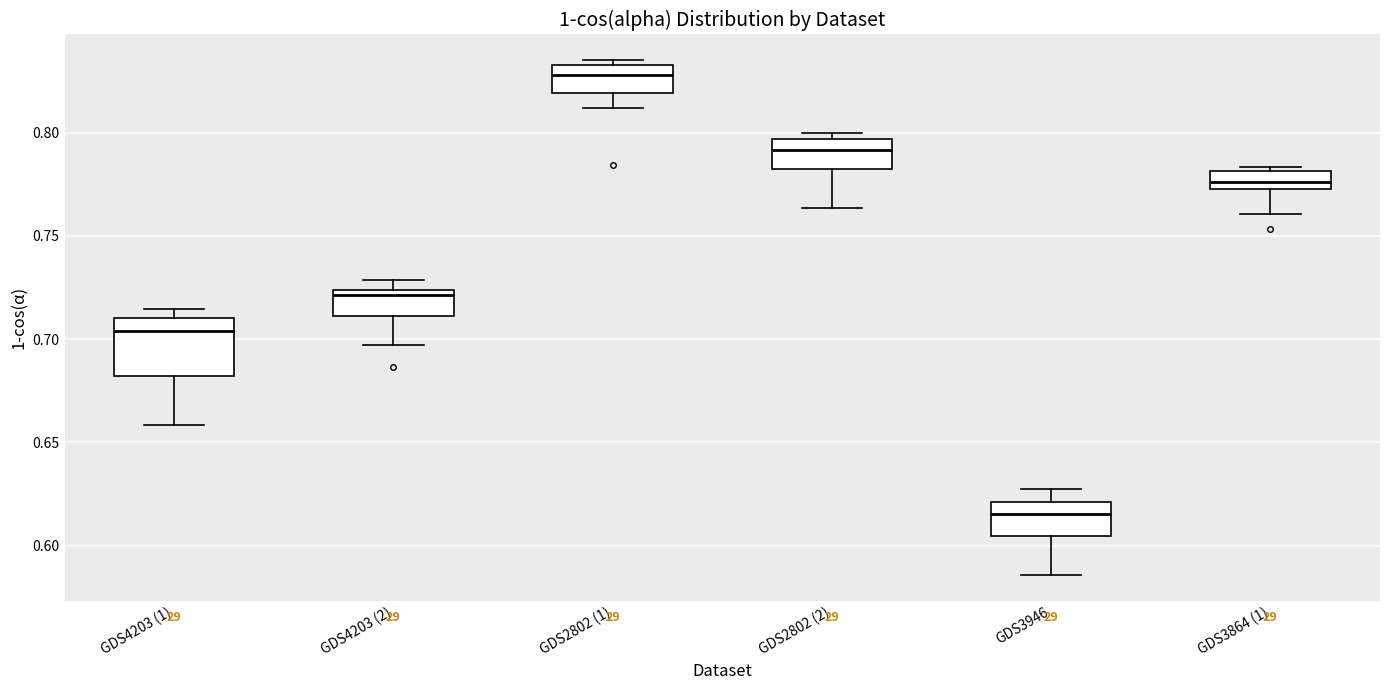

Where does the lower whisker of the box for GDS2802 (2) end on the y-axis? The values are not printed on the chart, so give them approximately, as read against the axis.

0.765